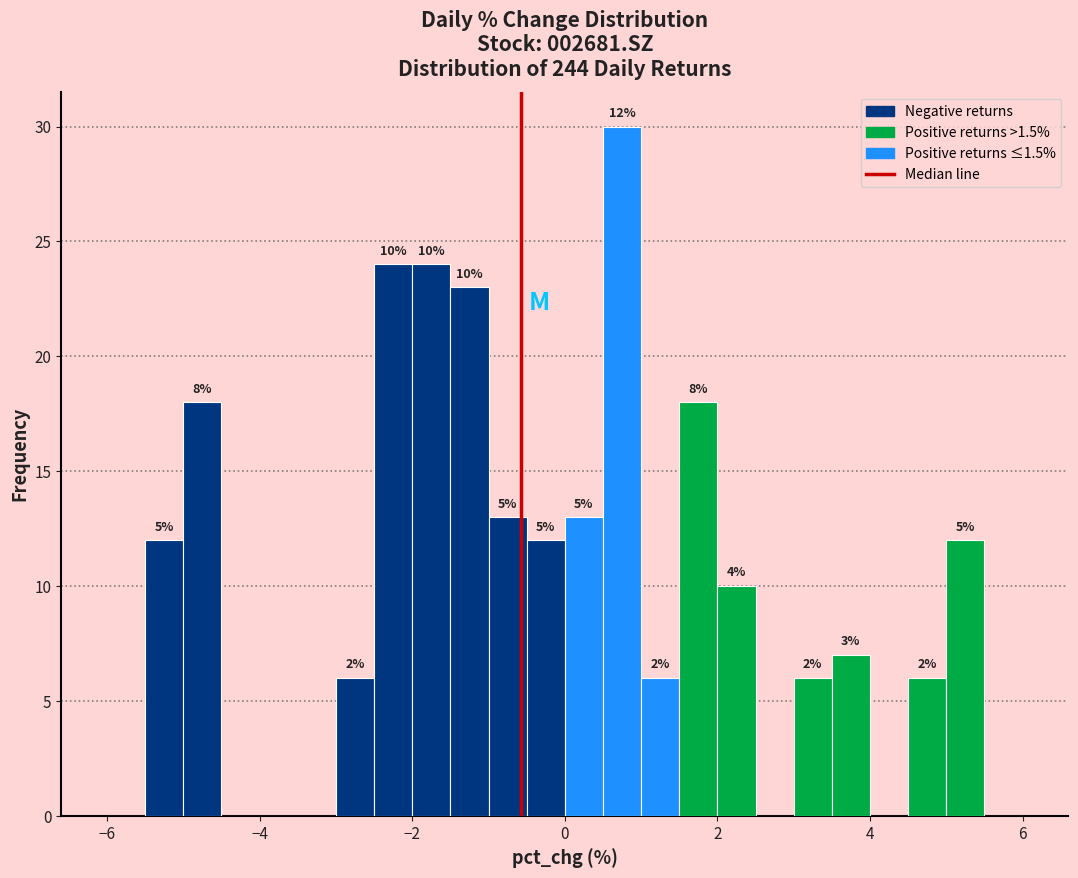

Read against the x-axis, roughly where is the centre of the tallest bar?

0.8